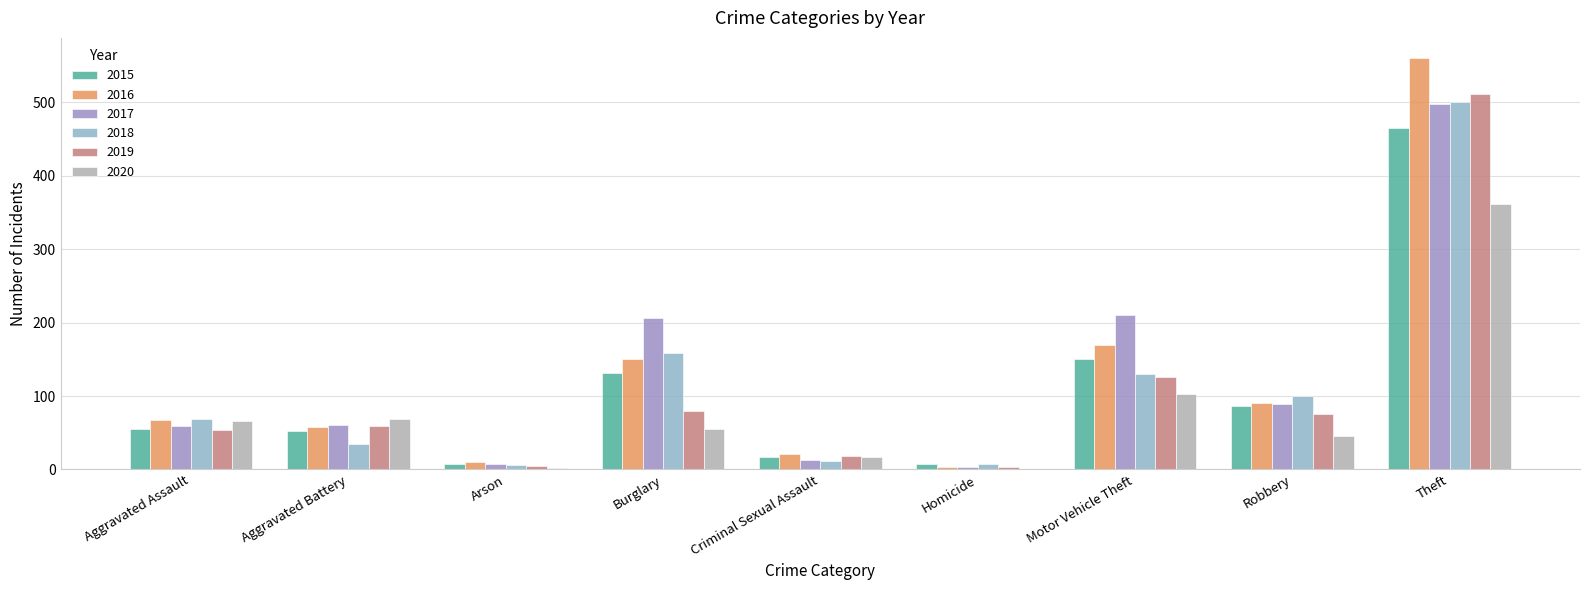

True or false: 2015 has a value of 78 at Aggravated Assault.

False